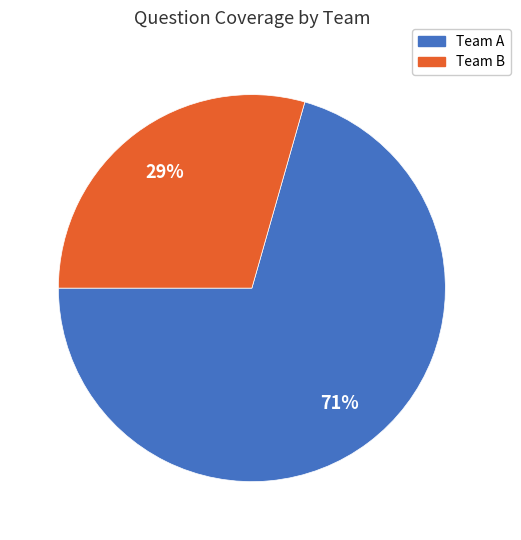

Does any single category account for the majority?

Yes